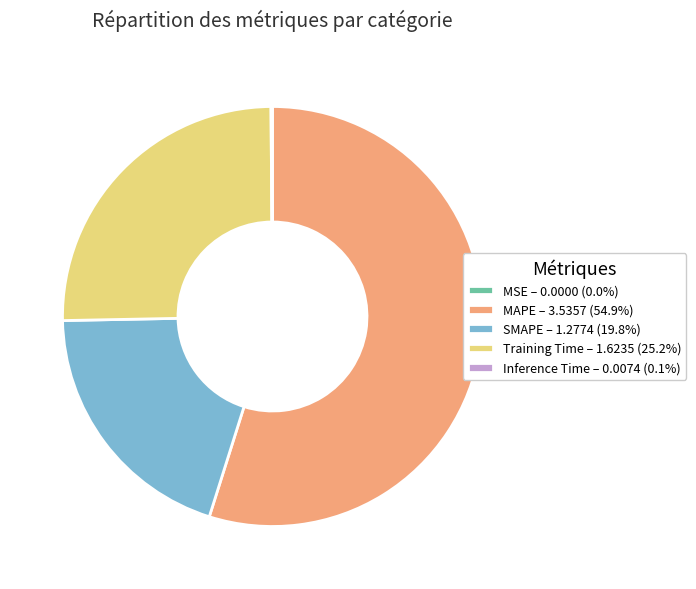

Is there any slice that represents more than half of the pie?

Yes